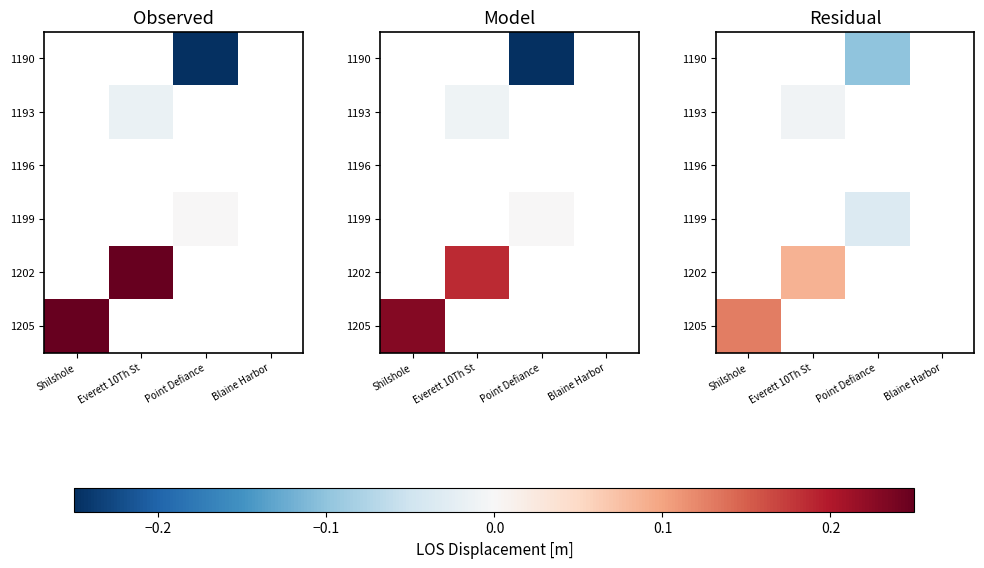

Which category has the lowest value in the 1205 series?

Shilshole